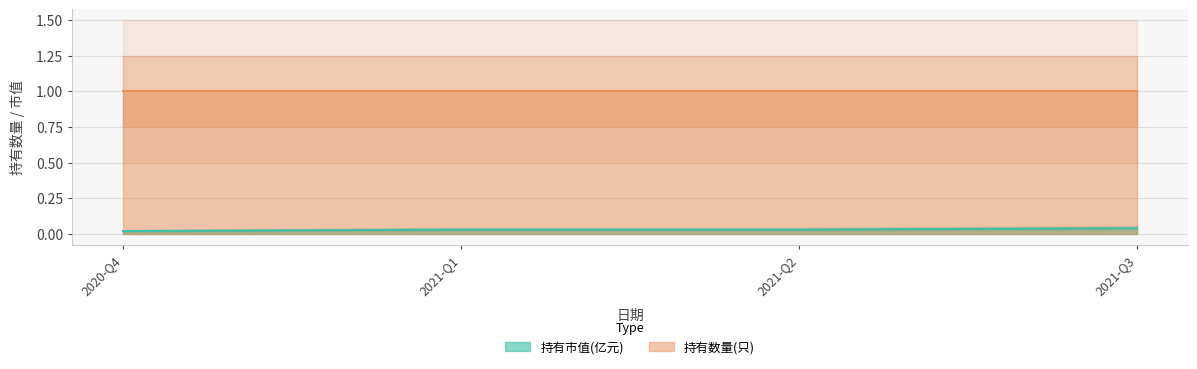

How many 持有市值(亿元) values are between 0 and 1?

4